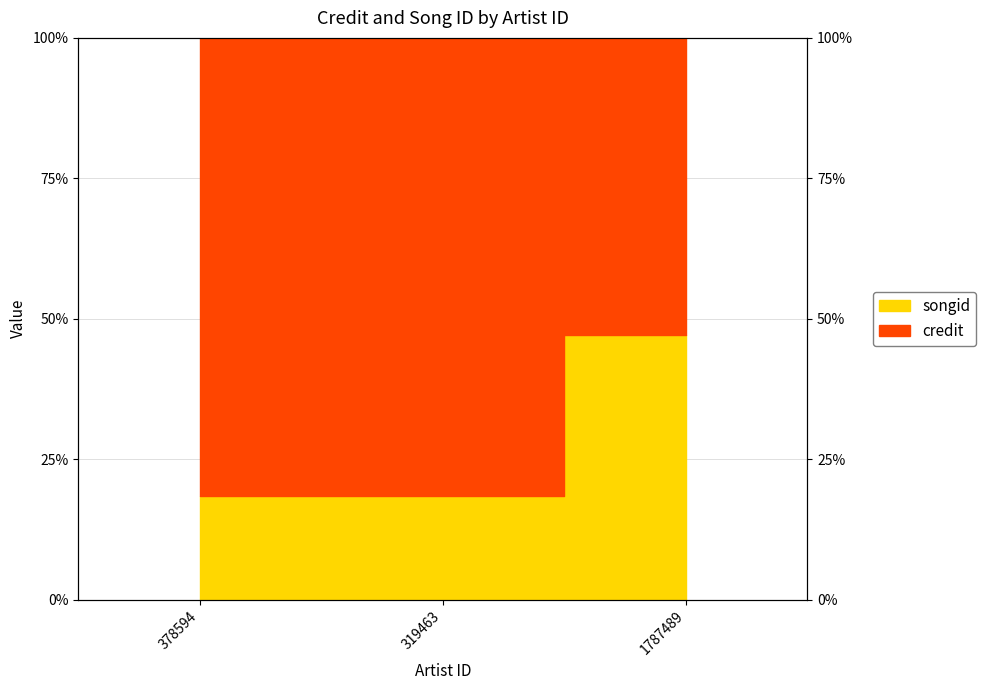

What position from the left is 319463?

2